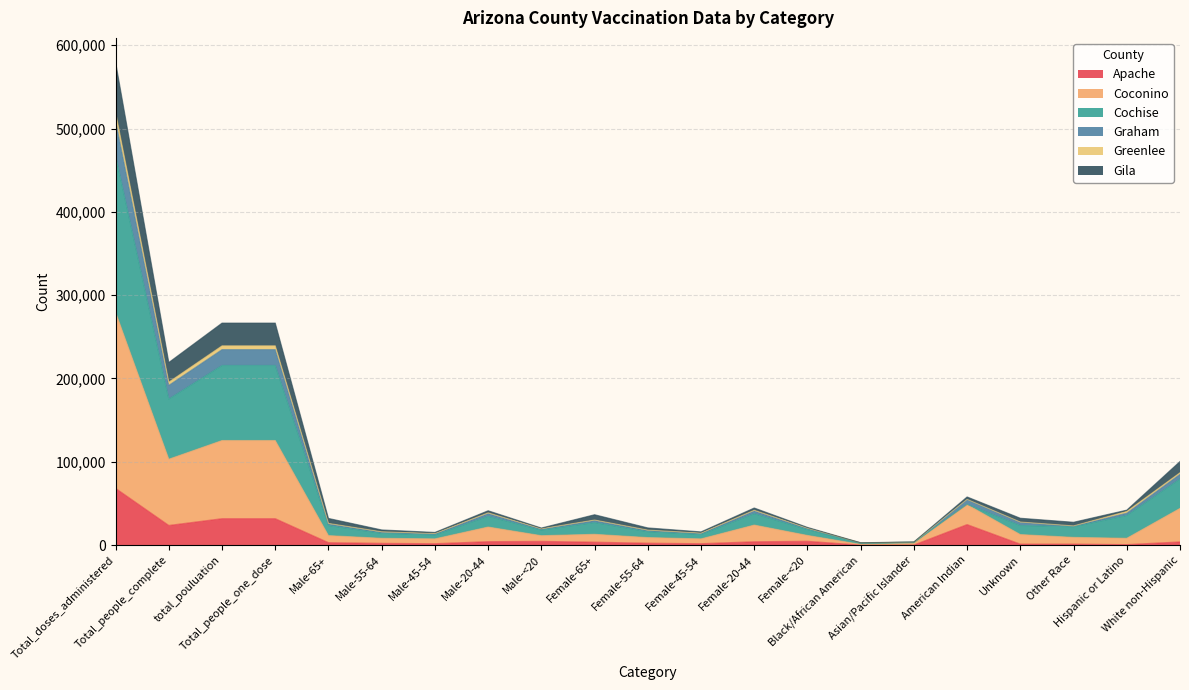

What are all the series names shown in the legend?

Apache, Coconino, Cochise, Graham, Greenlee, Gila